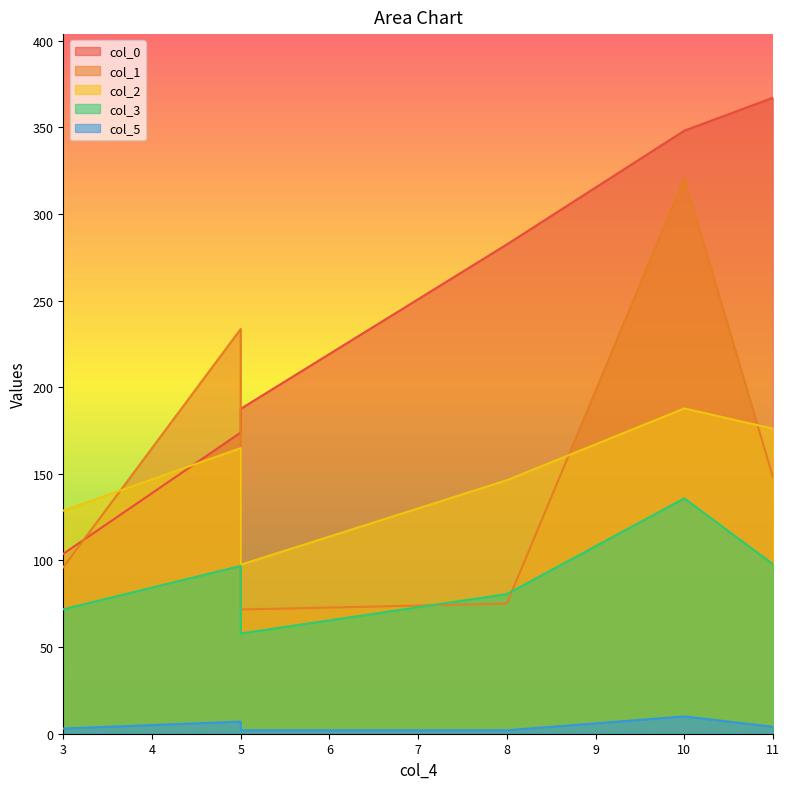

How many categories are shown in the chart?

6